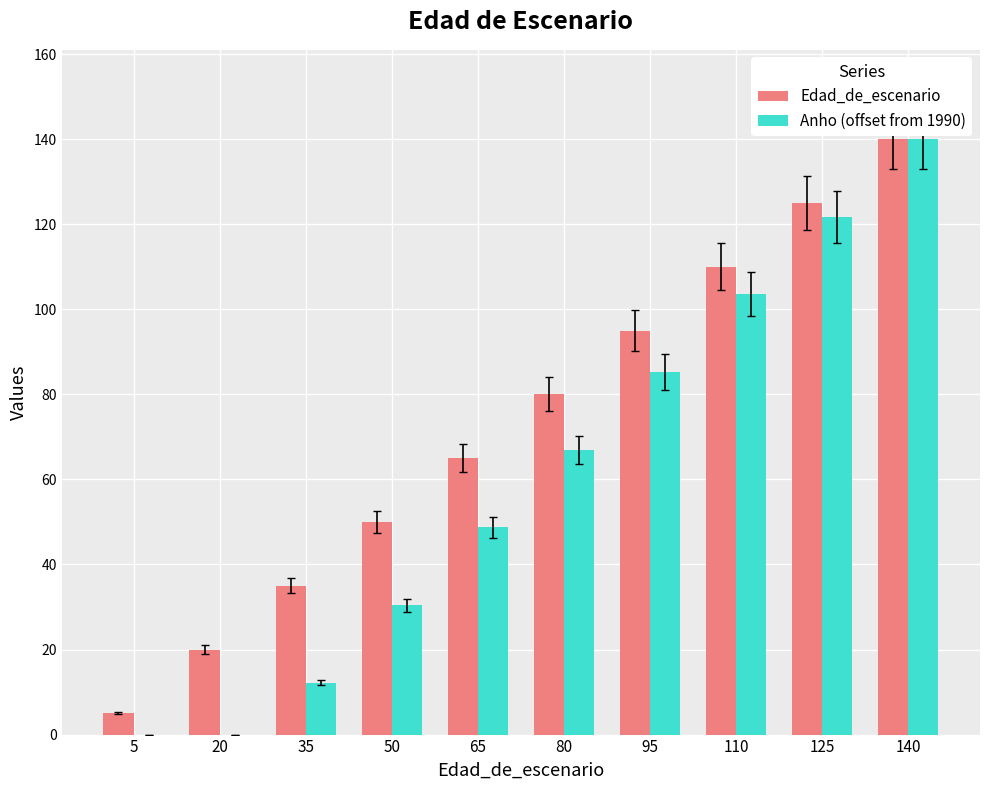

Which series has the largest total across all categories?

Edad_de_escenario